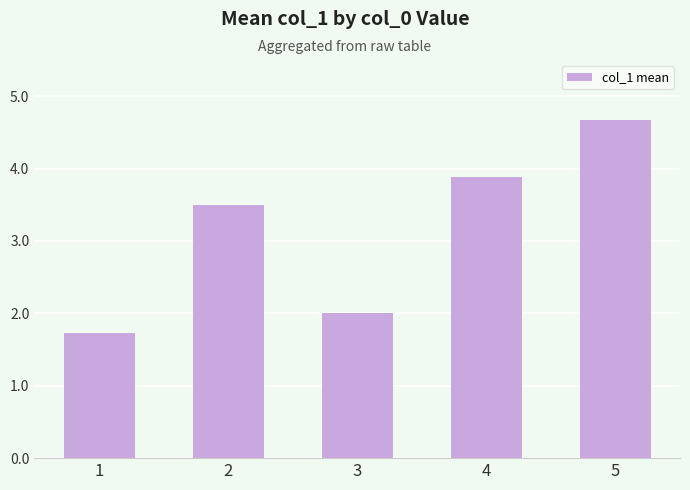

What is the value of the 3rd bar from the left?

2.0